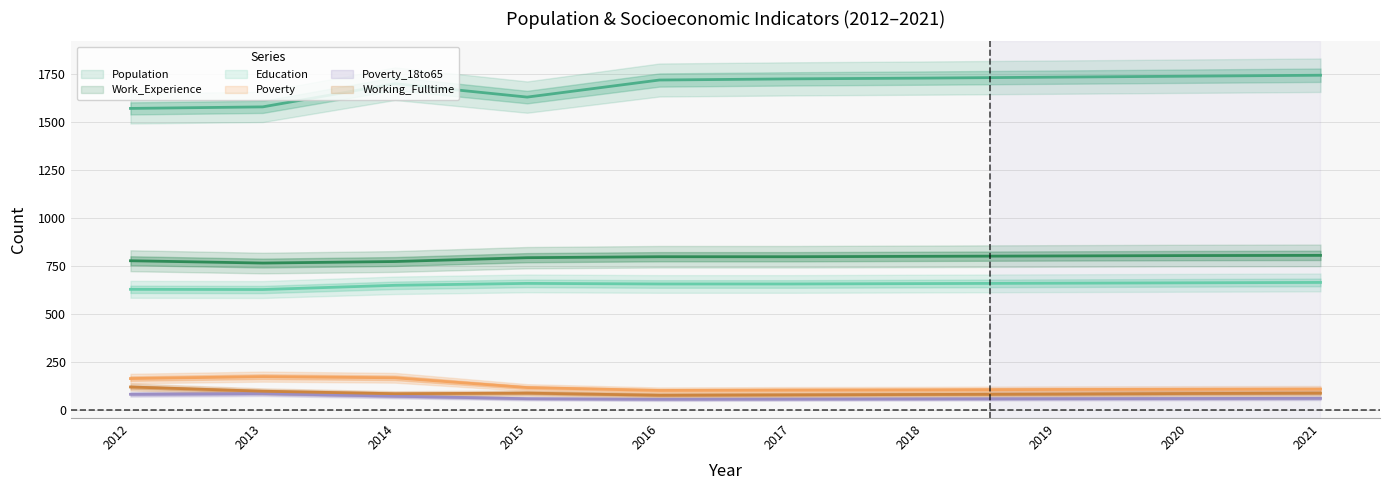

Reading right to left, extract all data points from this chart.

Population: 1746	1741	1736	1731	1727	1721	1632	1702	1581	1573
Poverty: 110	109	108	106	105	103	118	169	175	165
Poverty_18to65: 62	61	60	59	58	57	60	73	87	83
Education: 666	664	662	660	658	658	661	651	629	630
Work_Experience: 807	806	804	802	800	800	795	775	767	779
Working_Fulltime: 89	87	84	82	80	78	89	86	99	121